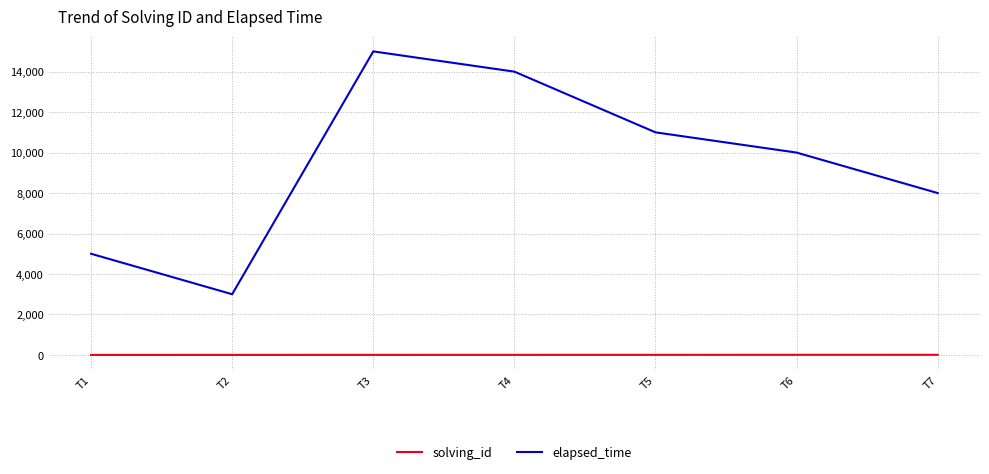

How many values in the solving_id series are below 4?

3